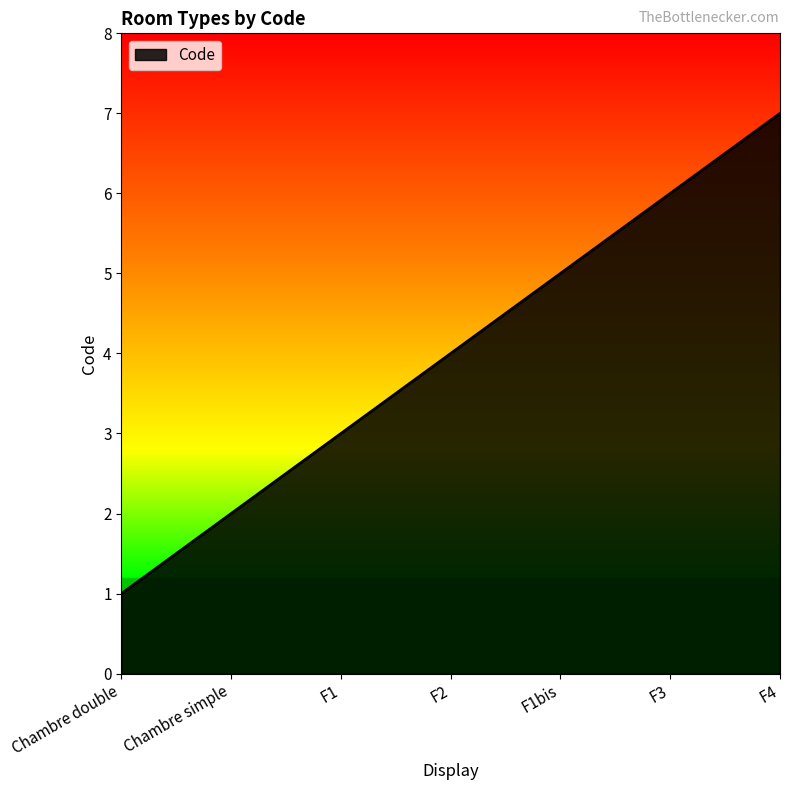

How many values are between 2 and 6?

5